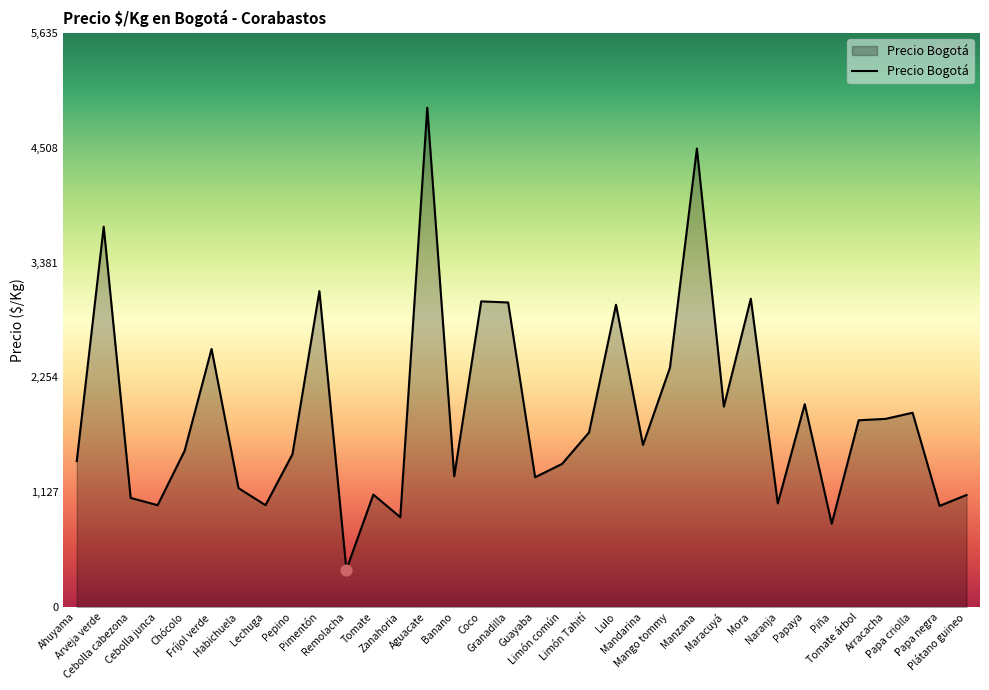

What is the ratio of the value at Arracacha to the value at Arveja verde?

0.5